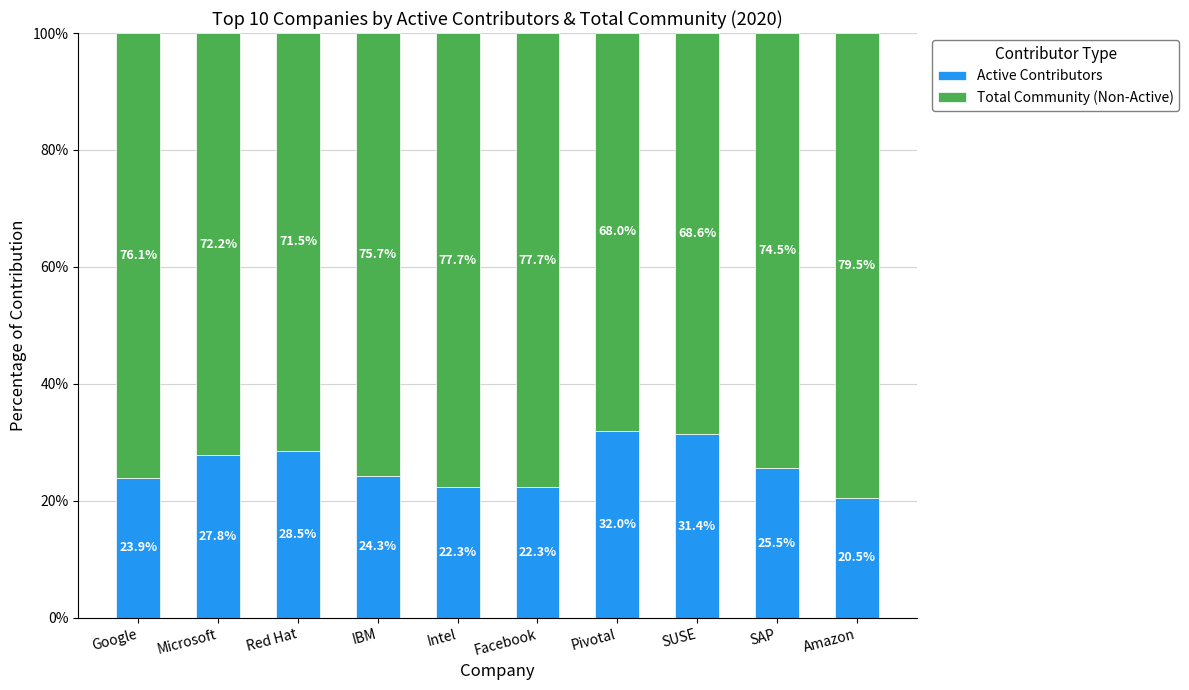

What is the difference between the second highest and minimum values in the Active Contributors series?

10.9